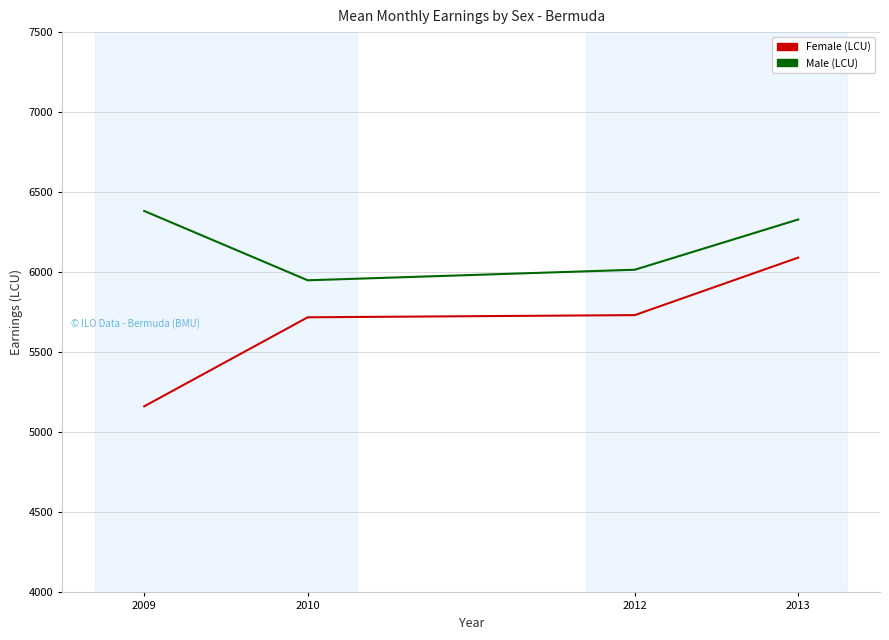

What is the sum of all Female (LCU) values?

22704.8